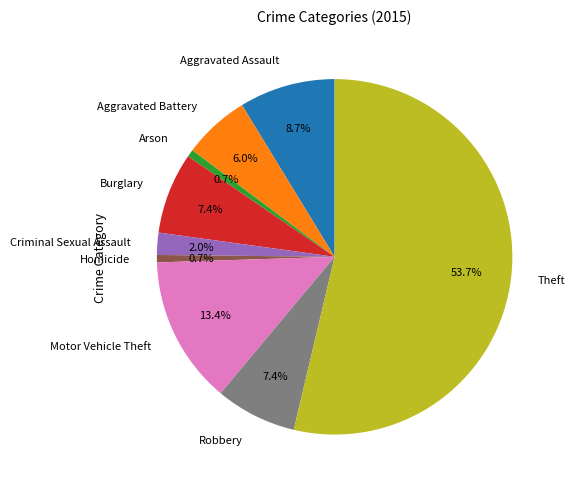

Does Theft account for over 50% of the chart?

Yes